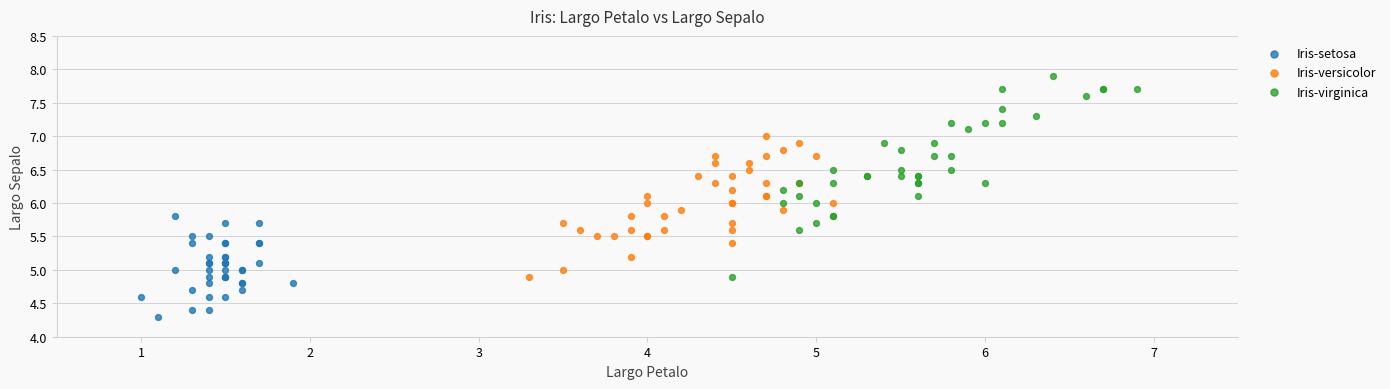

Which series contains the highest Y value?

Iris-virginica